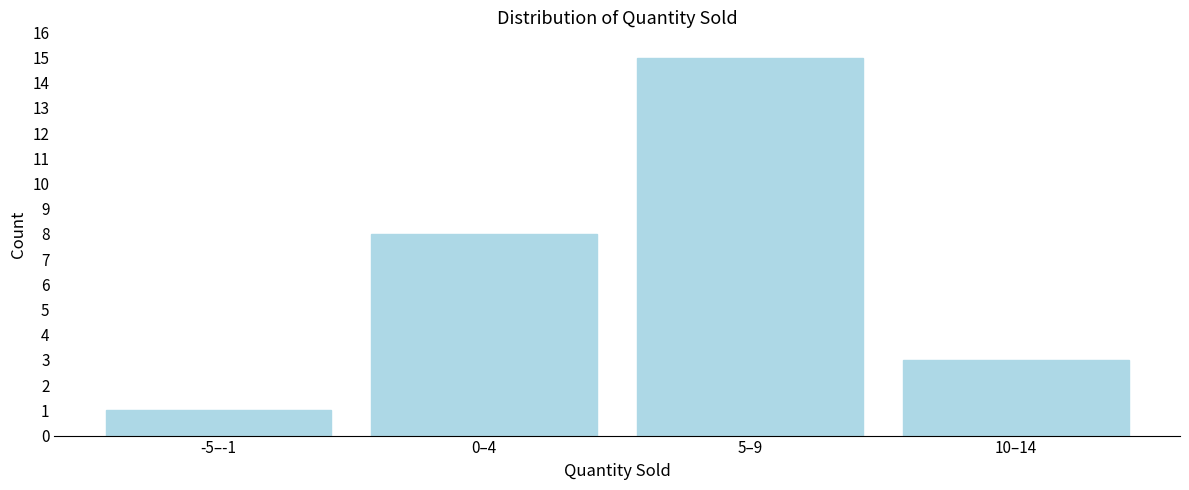

Reading right to left, transcribe all the data shown in this chart.

10–14=3	5–9=15	0–4=8	-5–-1=1